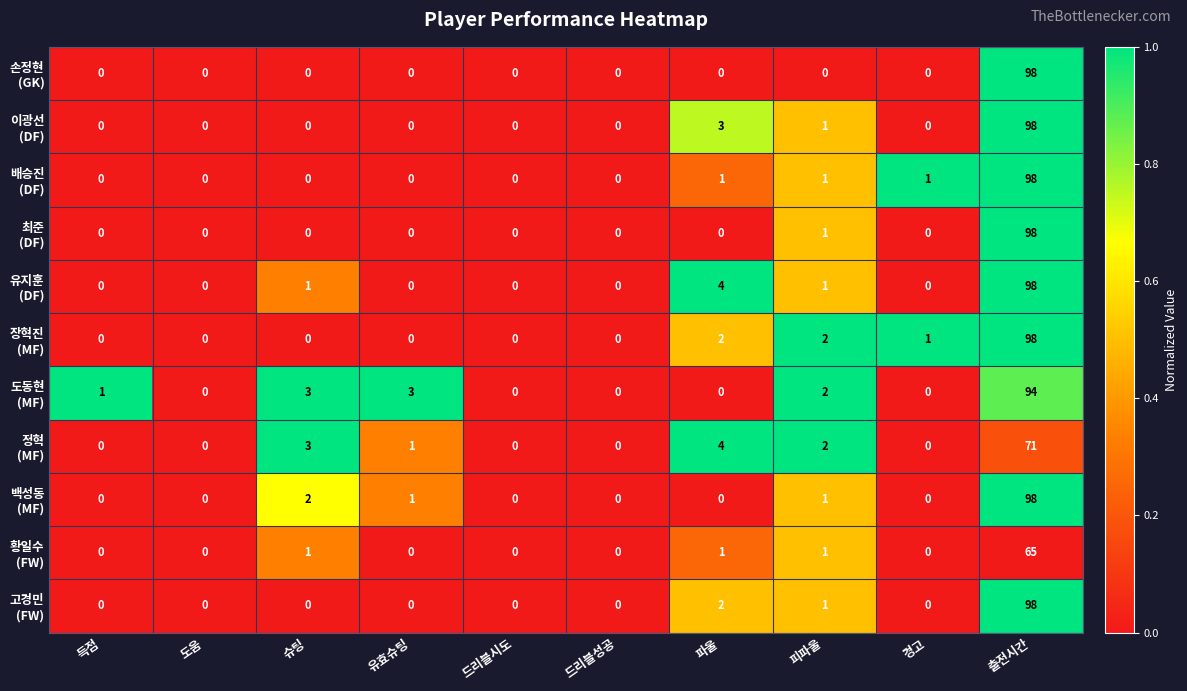

At which category is the sum across all series the highest?

출전시간